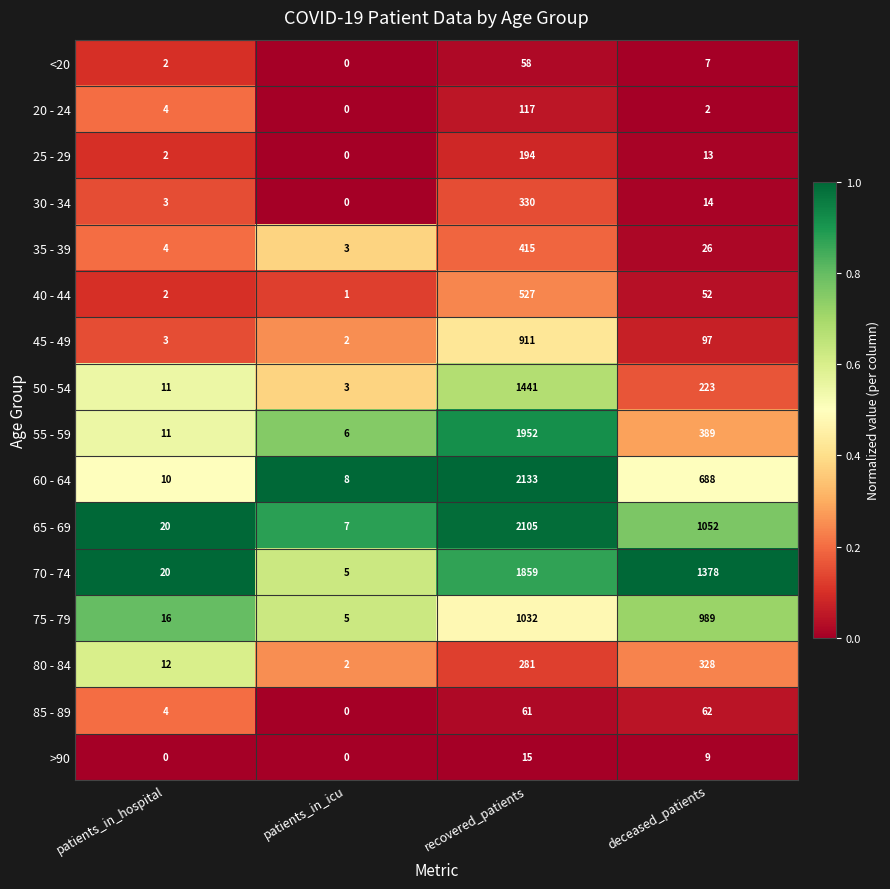

List the series in order of their peak value, lowest first.

>90, <20, 85 - 89, 20 - 24, 25 - 29, 80 - 84, 30 - 34, 35 - 39, 40 - 44, 45 - 49, 75 - 79, 50 - 54, 70 - 74, 55 - 59, 65 - 69, 60 - 64